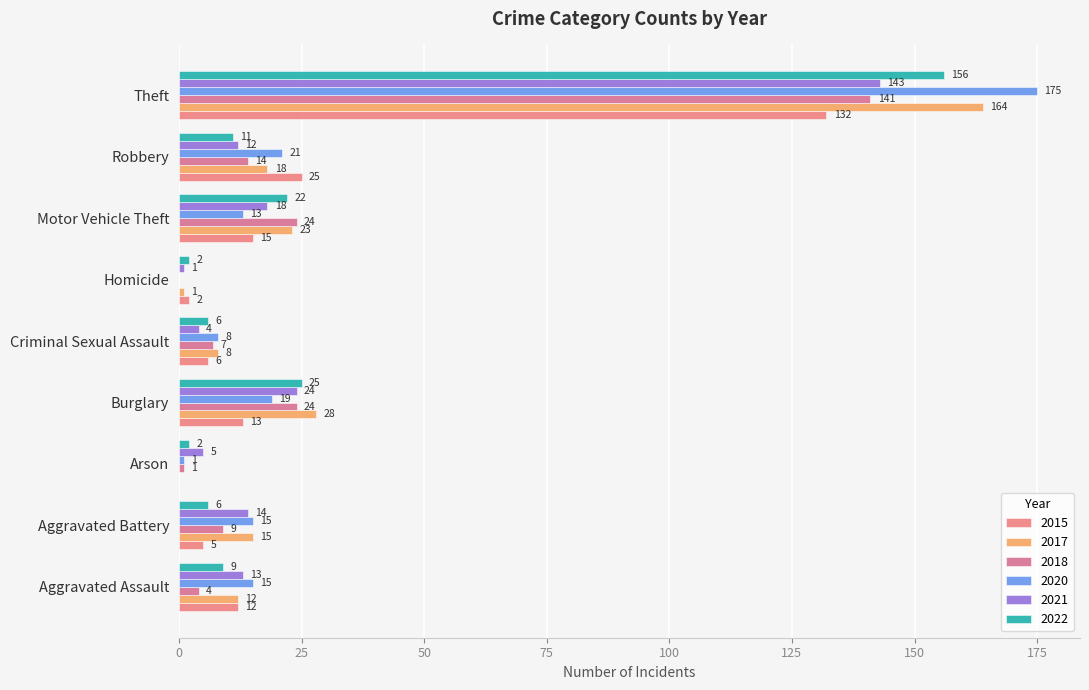

Which category has the lowest value across all series?

Homicide